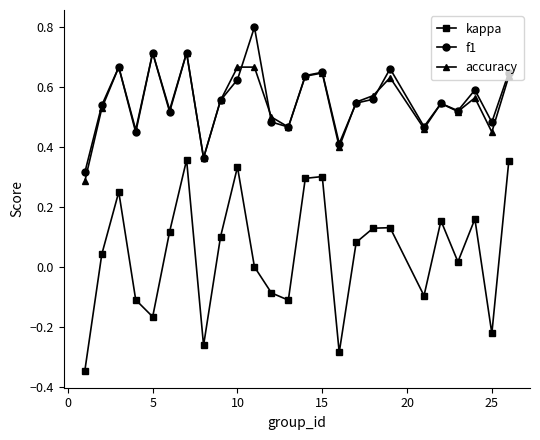

True or false: kappa and accuracy cross at least once.

False